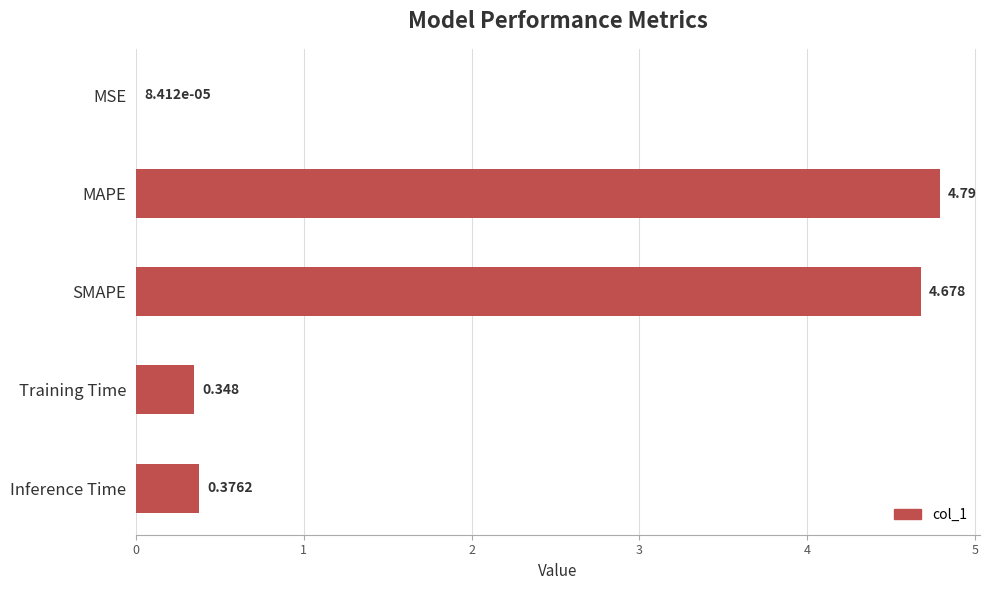

Which category has the highest value across all series?

MAPE